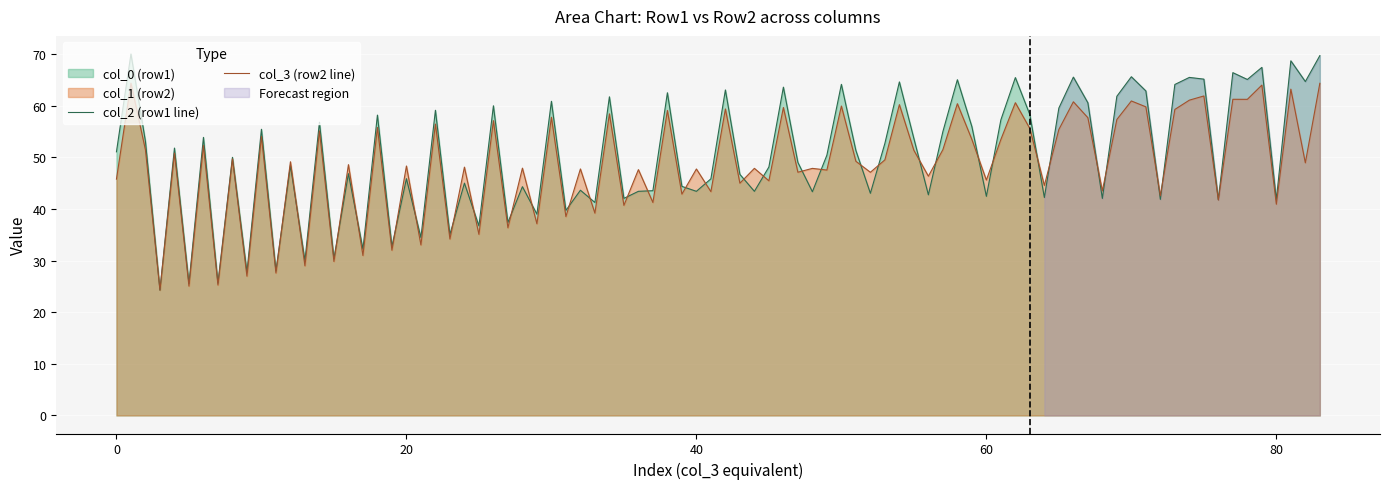

Between 24.28125 and 24.28125, which series saw the biggest shift?

col_1